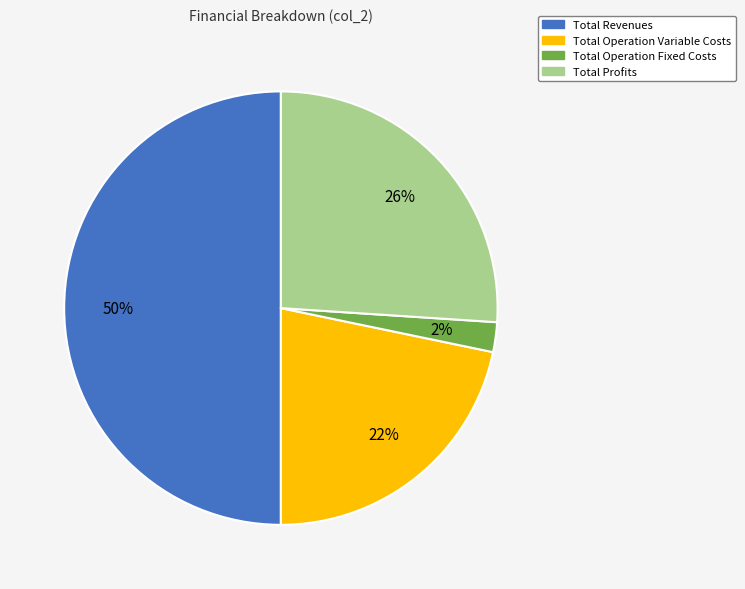

To the nearest percent, what is the difference between the largest and smallest slice percentages?

48%